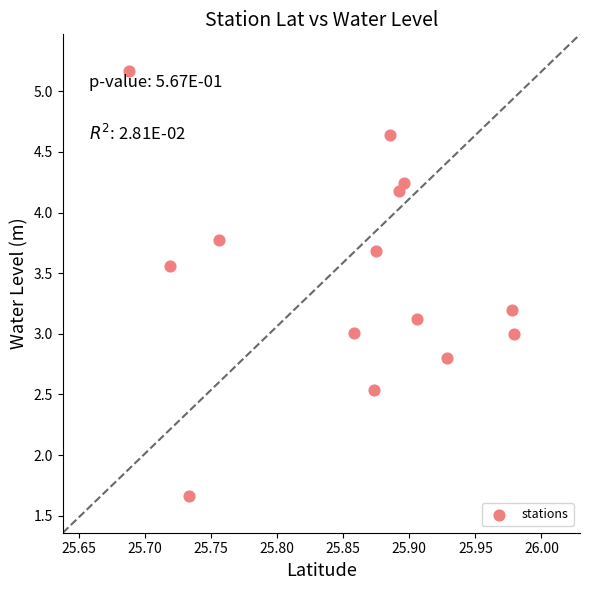

What is the range of Y values (max minus min)?

3.5